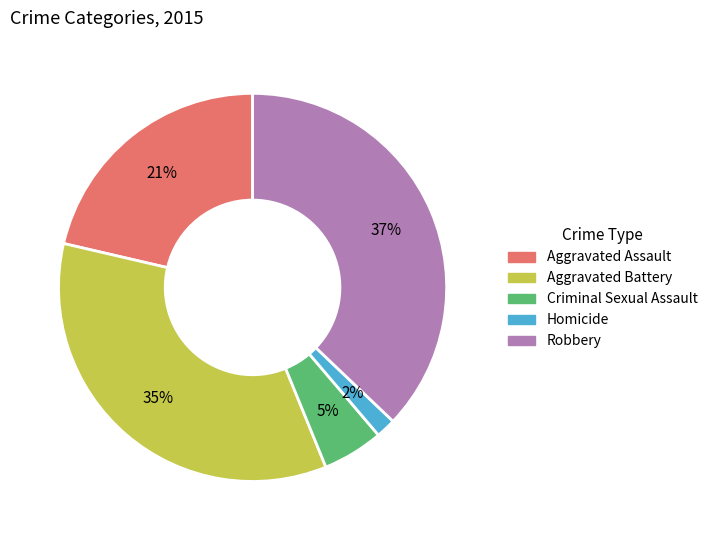

Rank the categories by value from highest to lowest.

Robbery, Aggravated Battery, Aggravated Assault, Criminal Sexual Assault, Homicide